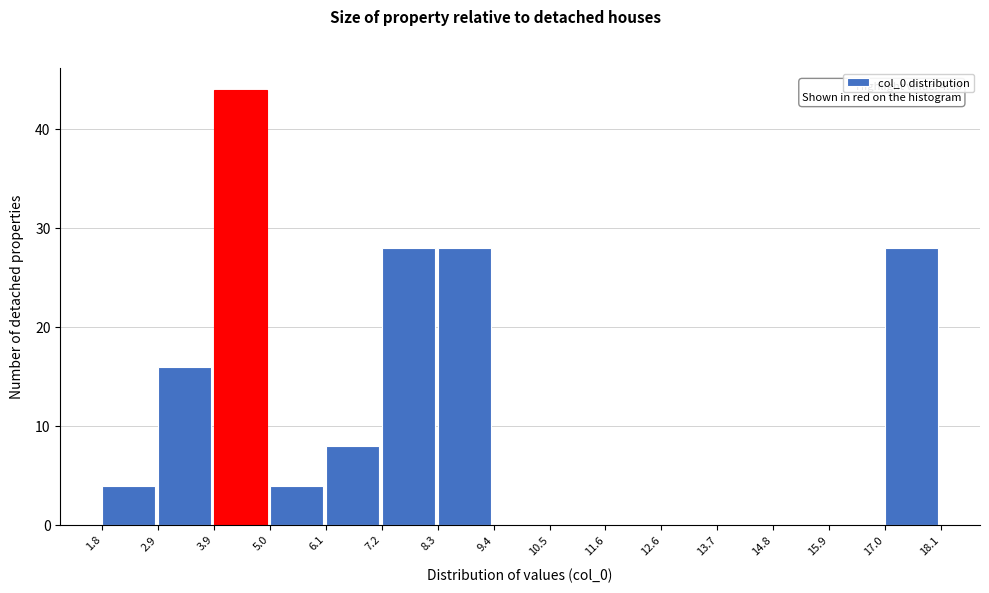

Over which range of the x-axis is the bar tallest?

3.9 to 5.0